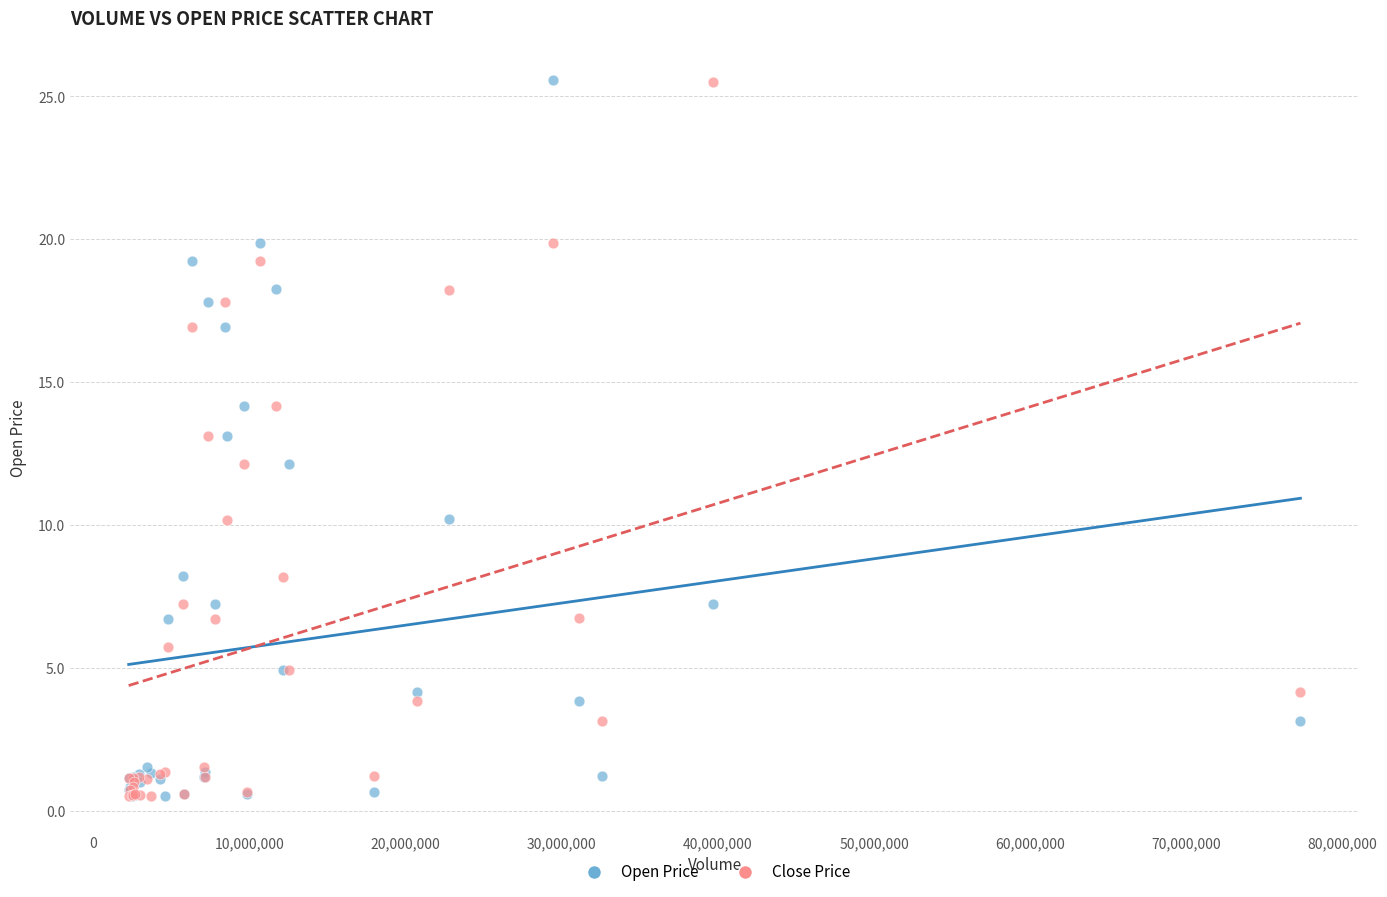

What is the X range (max minus min) for the scatter plot?

75036797.0